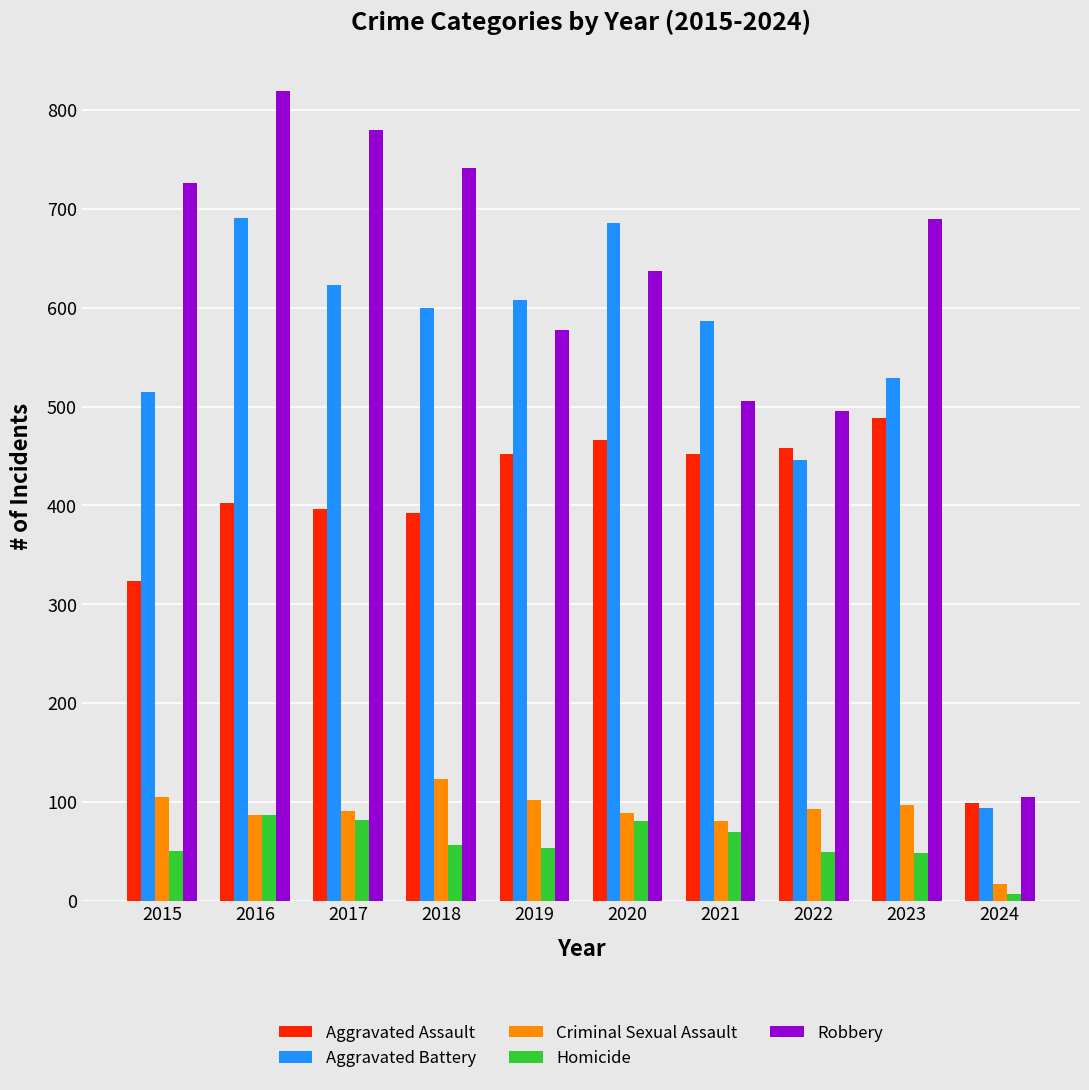

How many categories are shown in the chart?

10